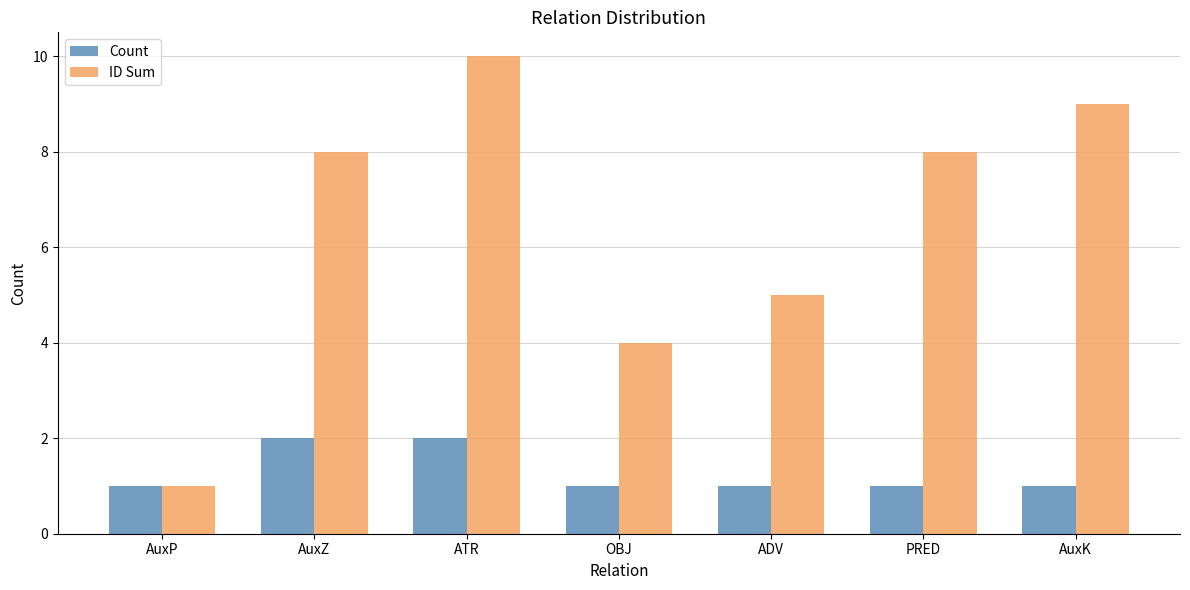

True or false: Count has a value of 0 at AuxP.

False